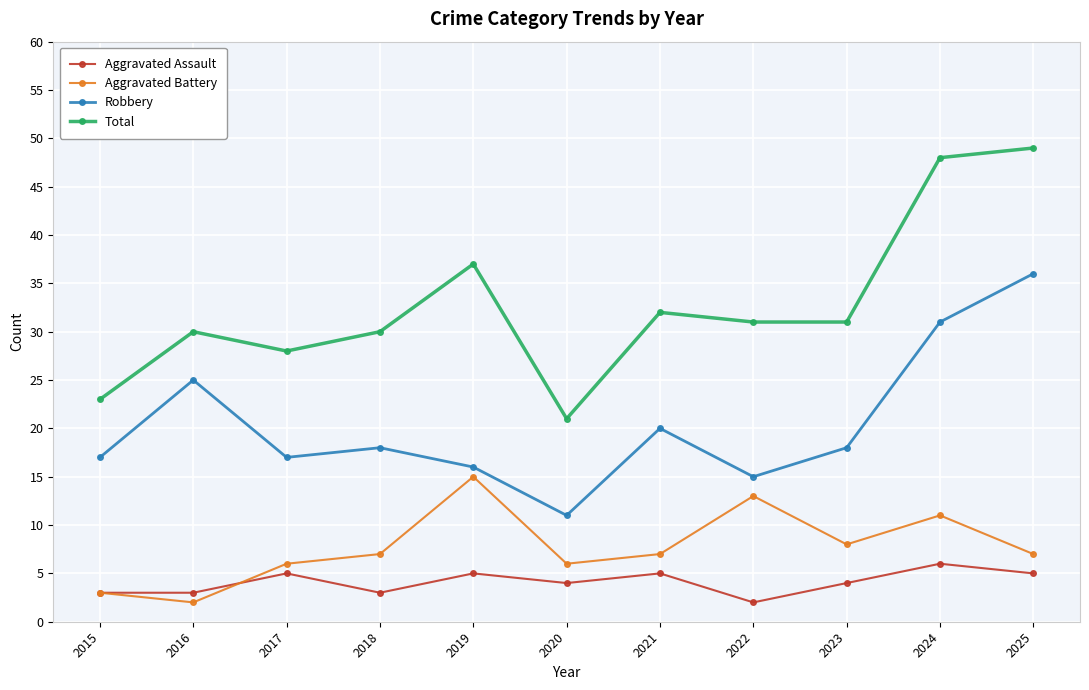

Which series has the largest total across all categories?

Total